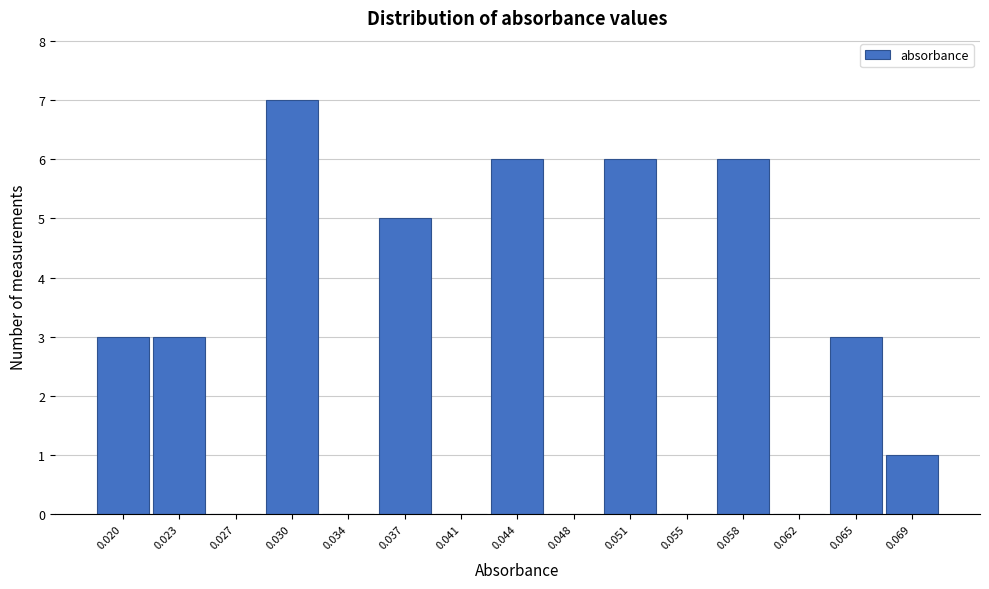

Reading right to left, what are all the values shown in this chart?

0.069=1	0.065=3	0.062=0	0.058=6	0.055=0	0.051=6	0.048=0	0.044=6	0.041=0	0.037=5	0.034=0	0.030=7	0.027=0	0.023=3	0.020=3